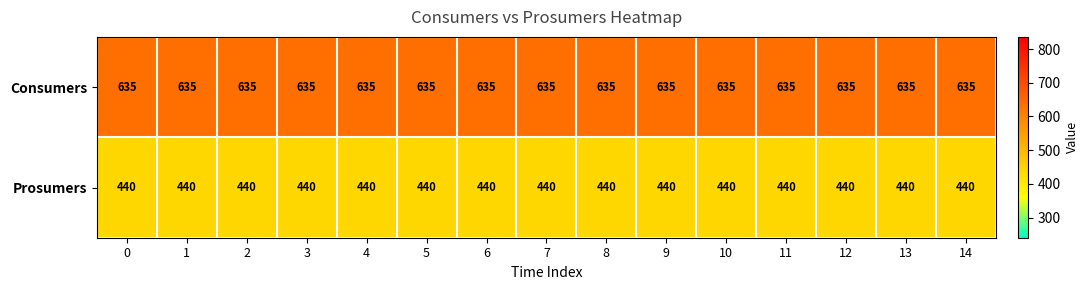

Is the value of Consumers at 12 greater than the value of Prosumers at 14?

Yes